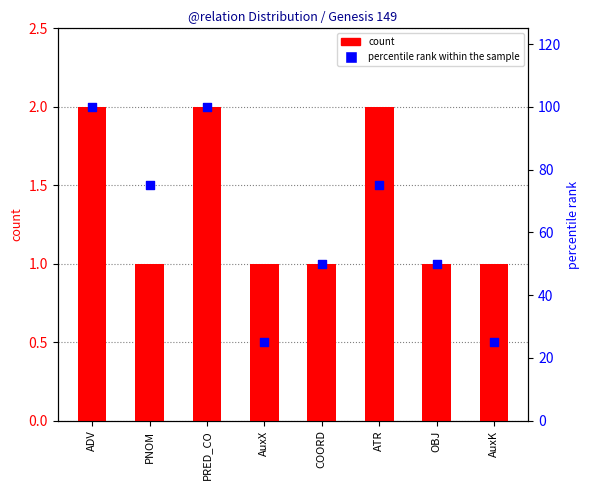

What are all the series names shown in the legend?

count, percentile rank within the sample